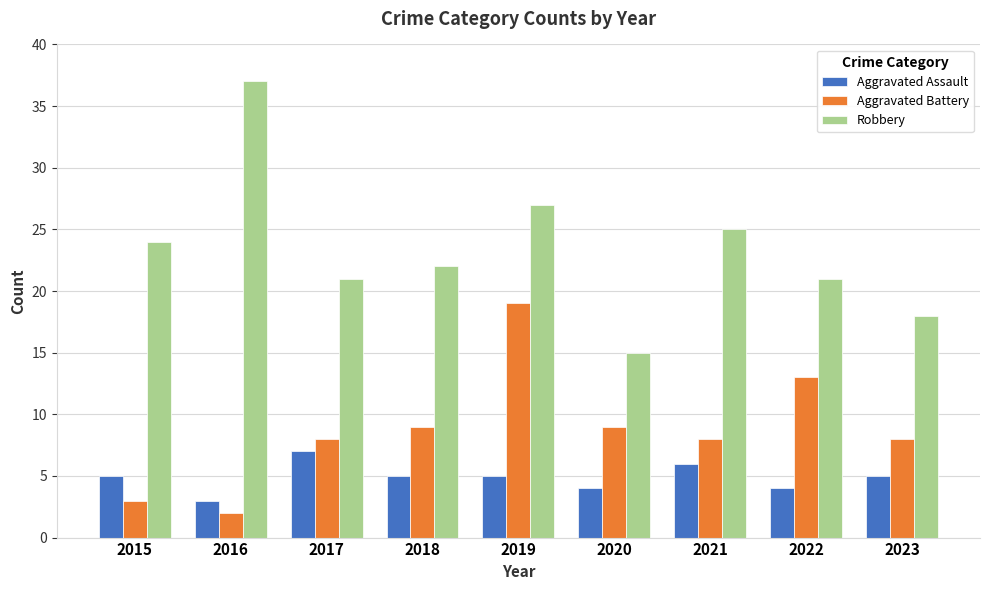

What are all the series names shown in the legend?

Aggravated Assault, Aggravated Battery, Robbery